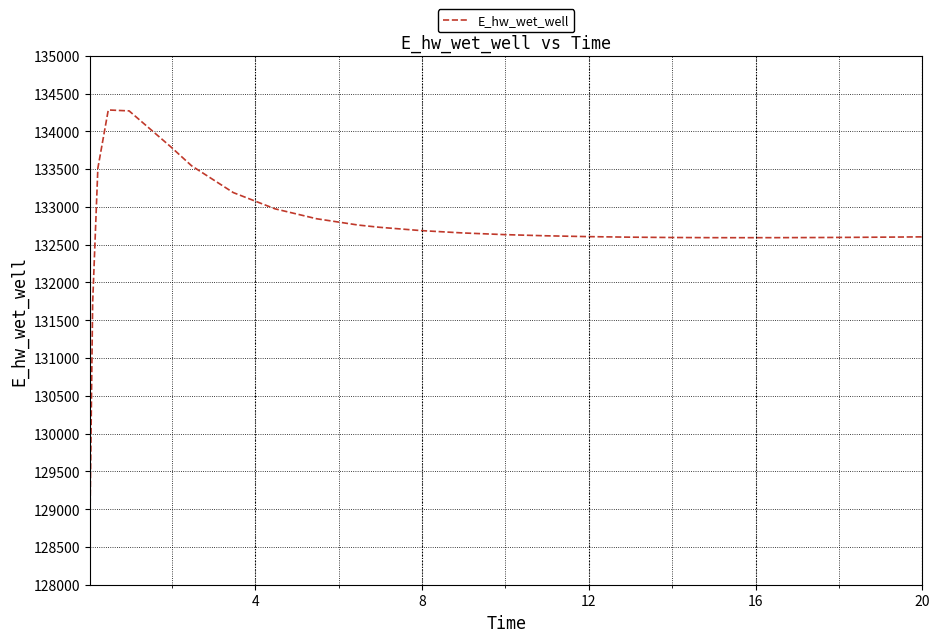

What is the difference between the maximum and minimum values?

5341.1